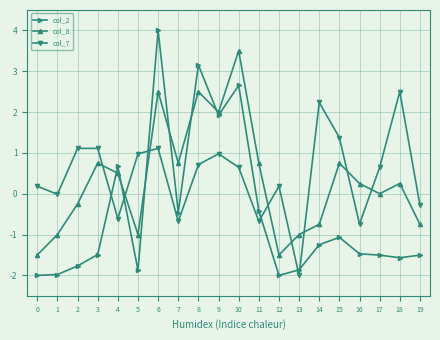

After their last crossing, which series has the higher values: col_8 or col_2?

col_8